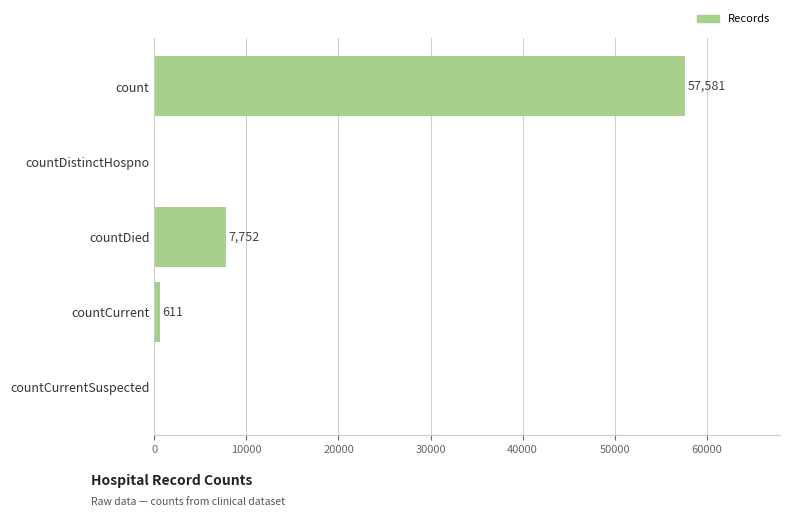

How many categories are shown in the chart?

5